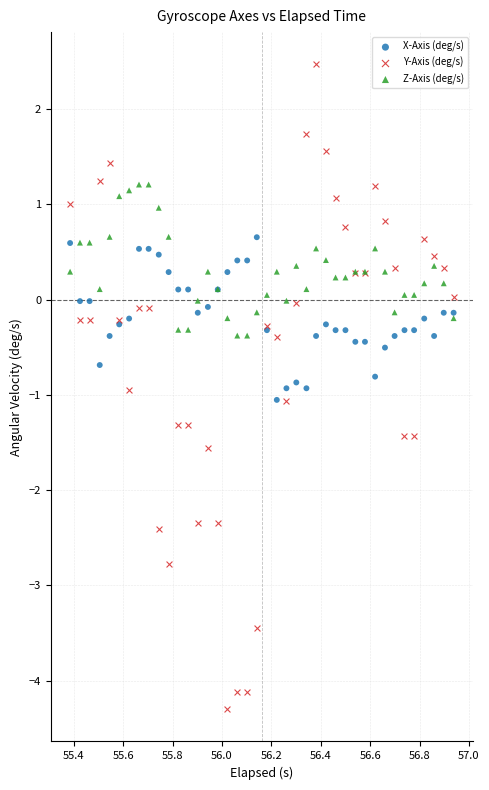

What is the X range (max minus min) for the scatter plot?

1.6